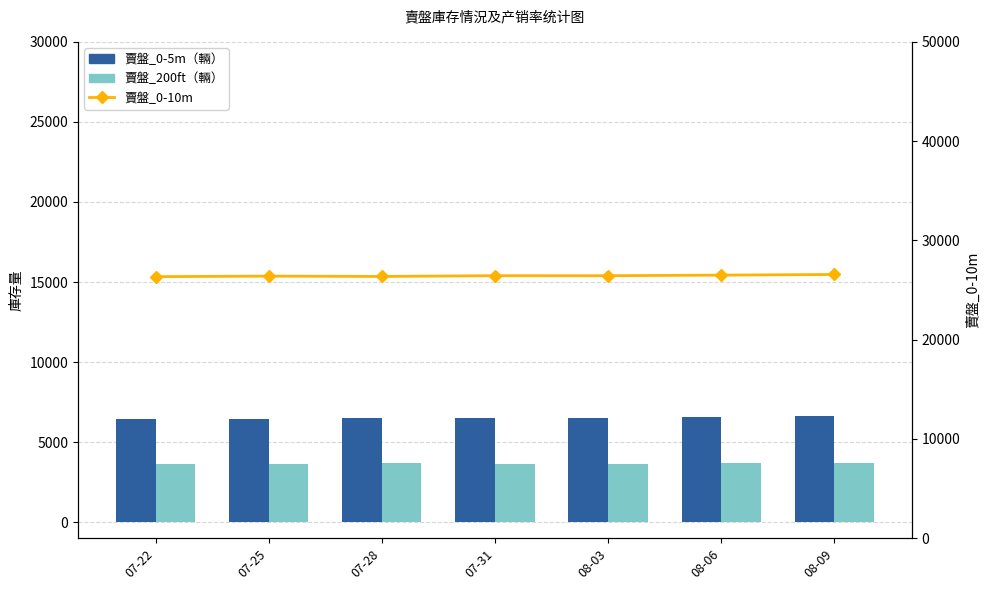

What are all the series names shown in the legend?

賣盤_0-5m（輛）, 賣盤_200ft（輛）, 賣盤_0-10m